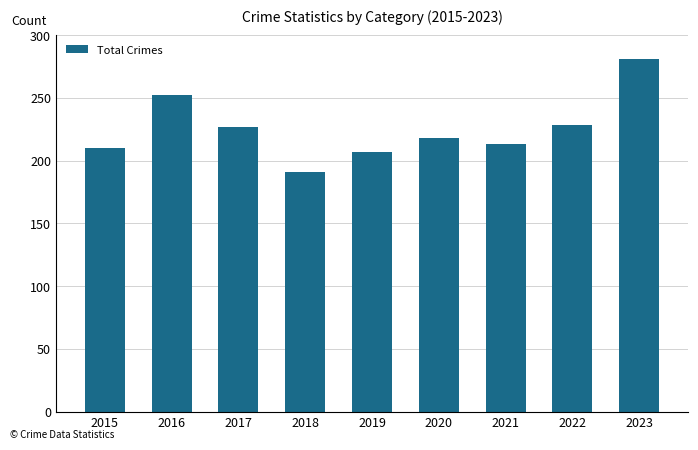

Which label corresponds to the smallest value in the chart?

2018